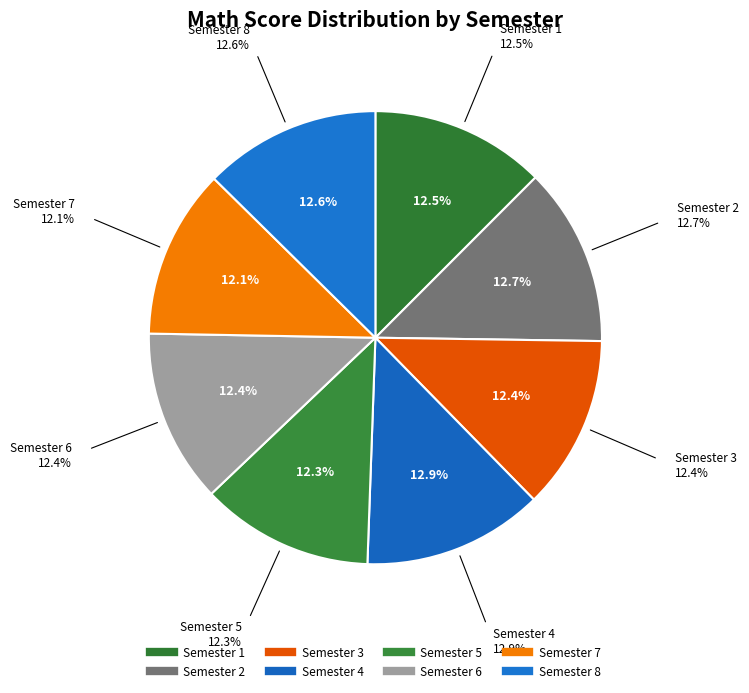

To the nearest percent, what is the difference between the largest and smallest slice percentages?

1%